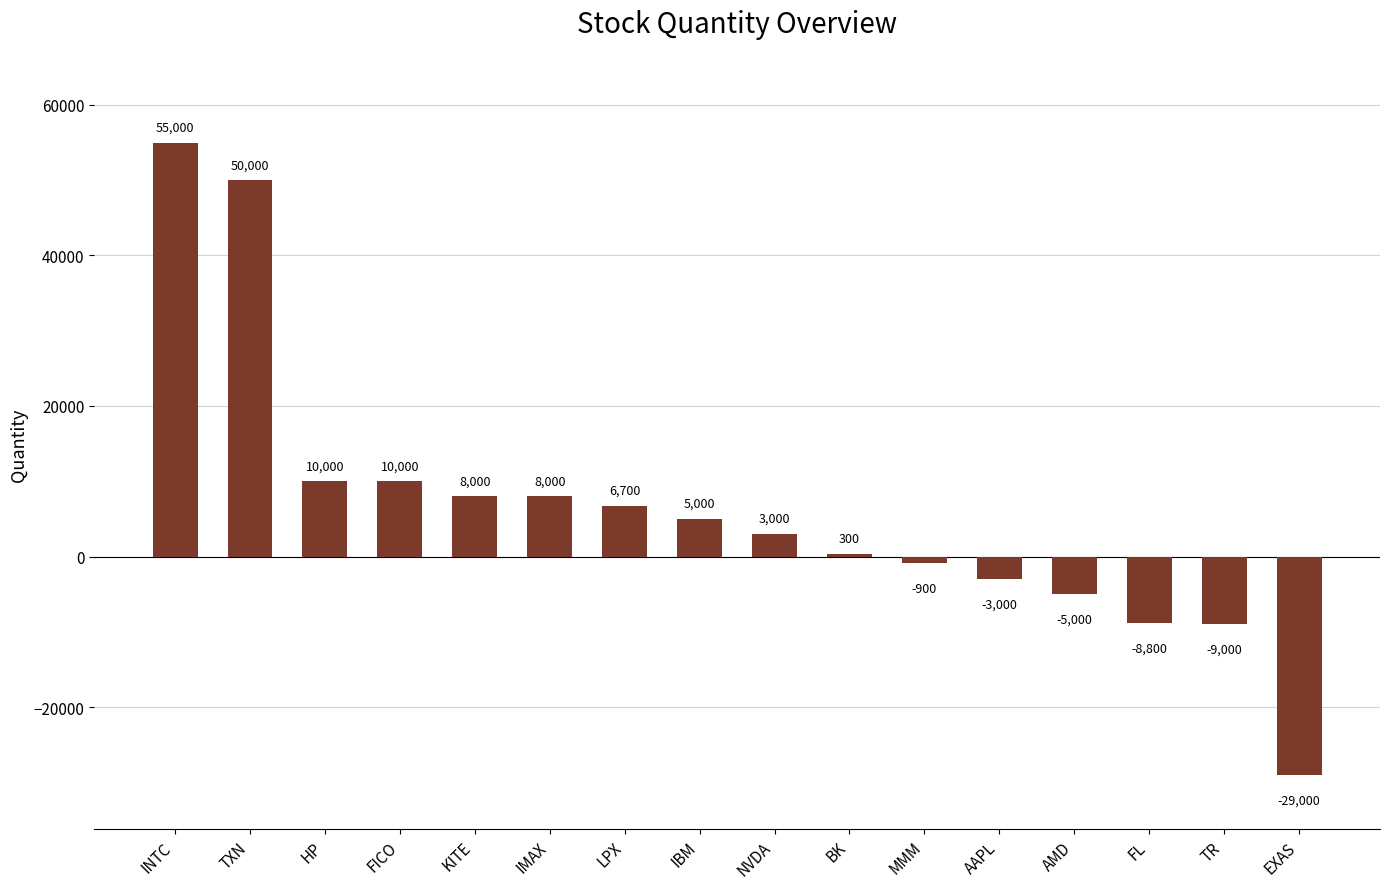

The value at EXAS is -13240. True or false?

False